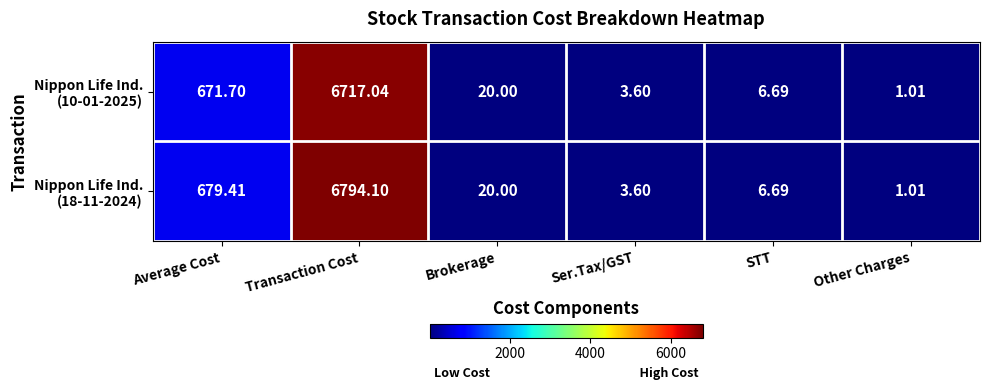

At which category is the sum across all series the highest?

Transaction Cost